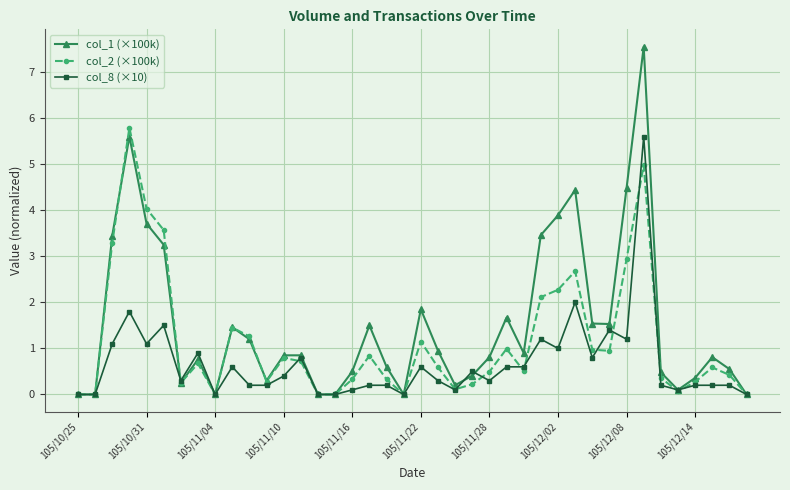

Is this an area chart (filled region under the line)?

No